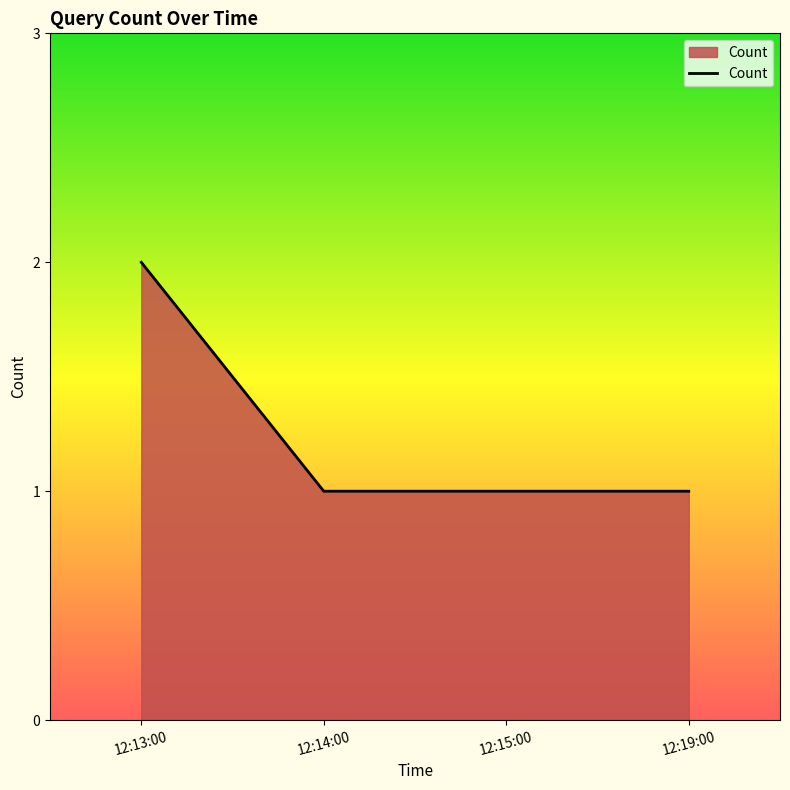

True or false: the data shows 1 at 12:13:00.

False